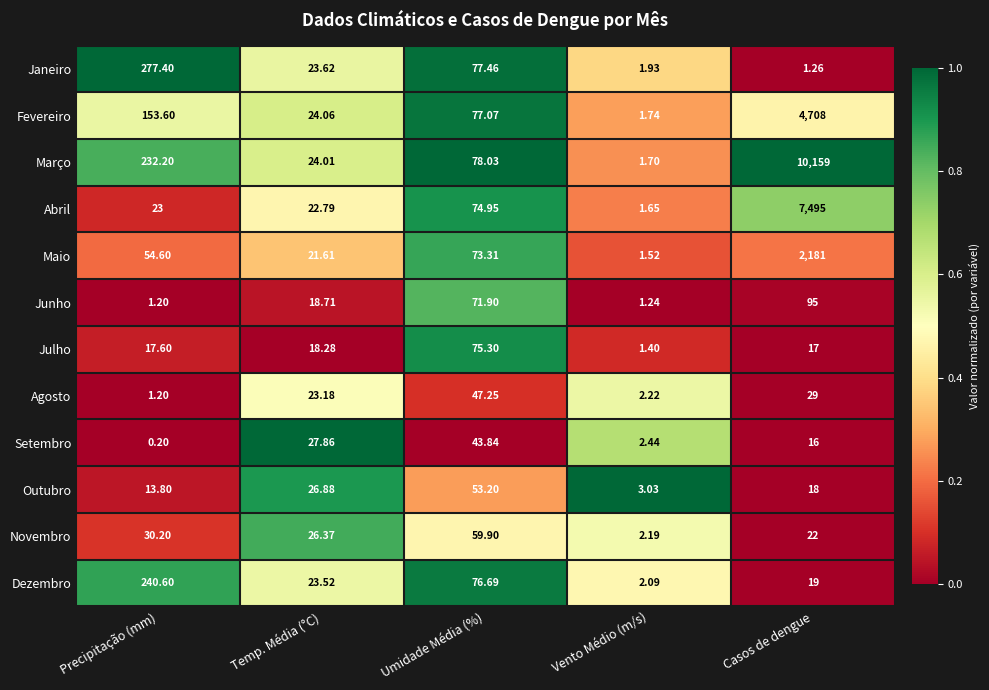

At which category does the chart reach its peak across all series?

Casos de dengue